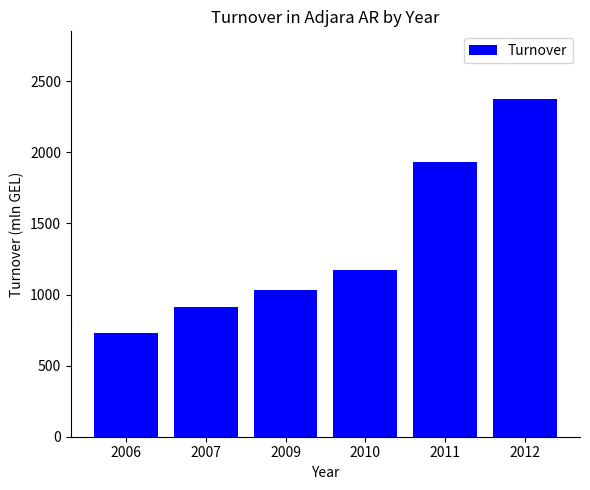

How many values exceed 1175?

3